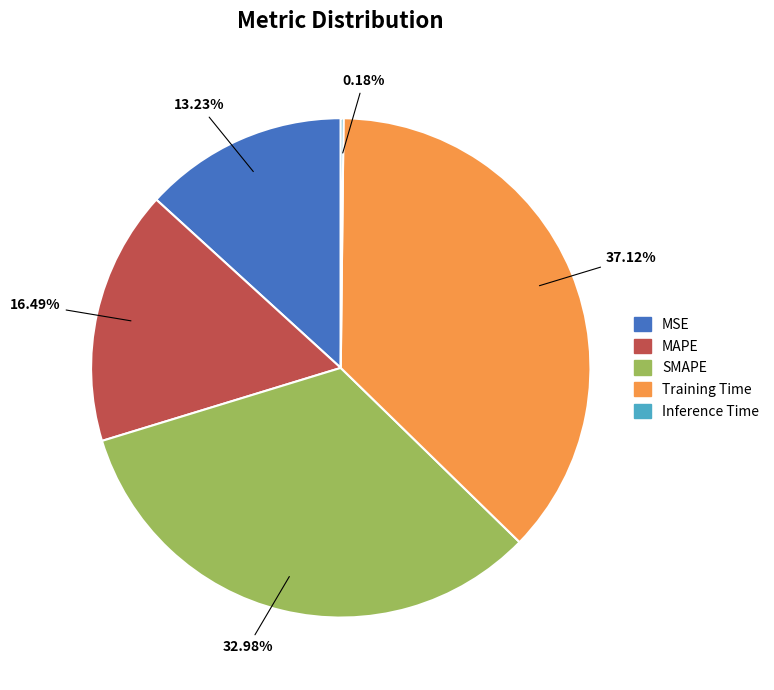

What is the largest slice in the pie chart?

Training Time